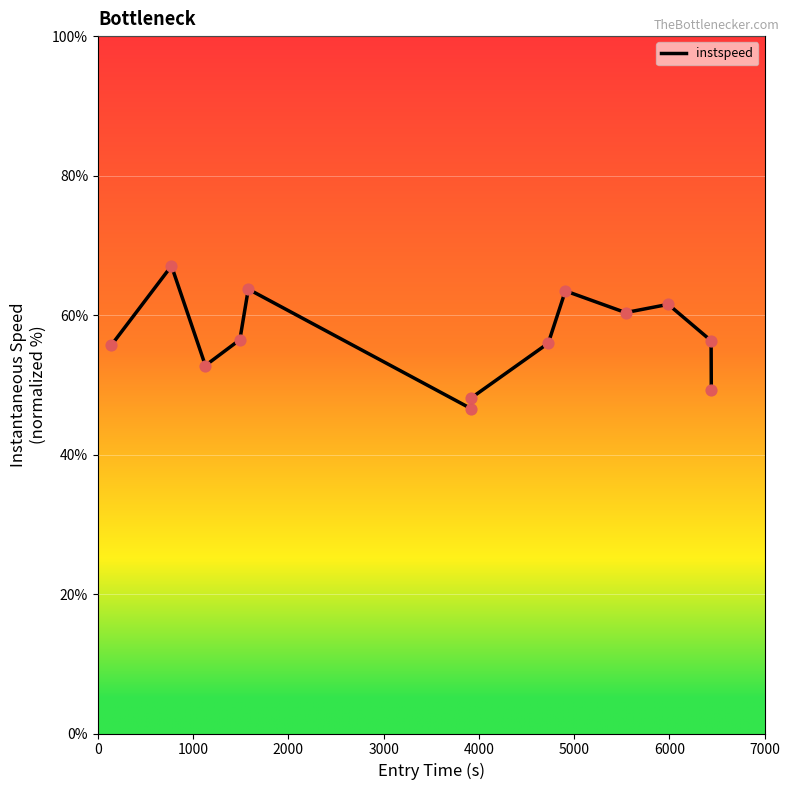

What is the minimum value shown in the chart?

46.6